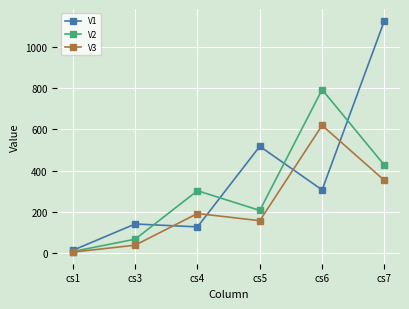

Is this an area chart (filled region under the line)?

No